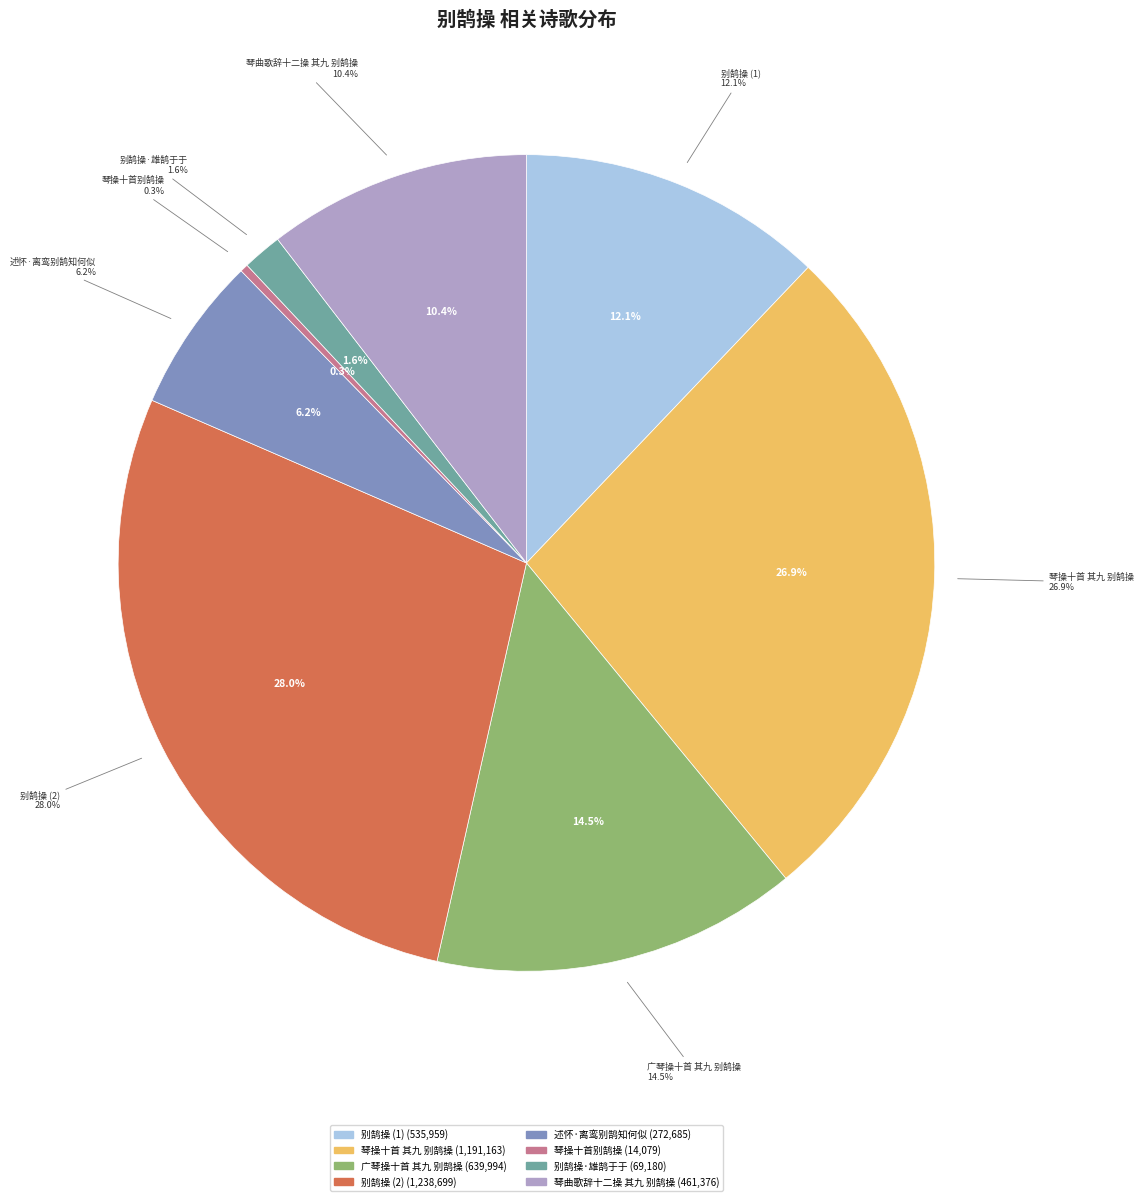

How many slices are in this pie chart?

8